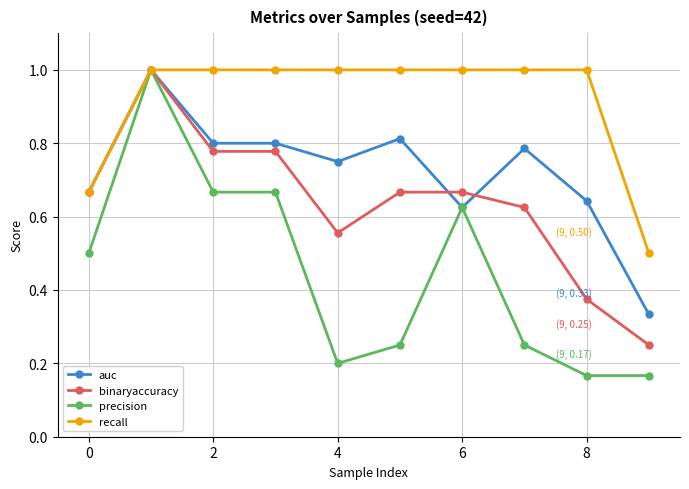

What is the value of the binaryaccuracy point at the 2nd from the left?

1.0